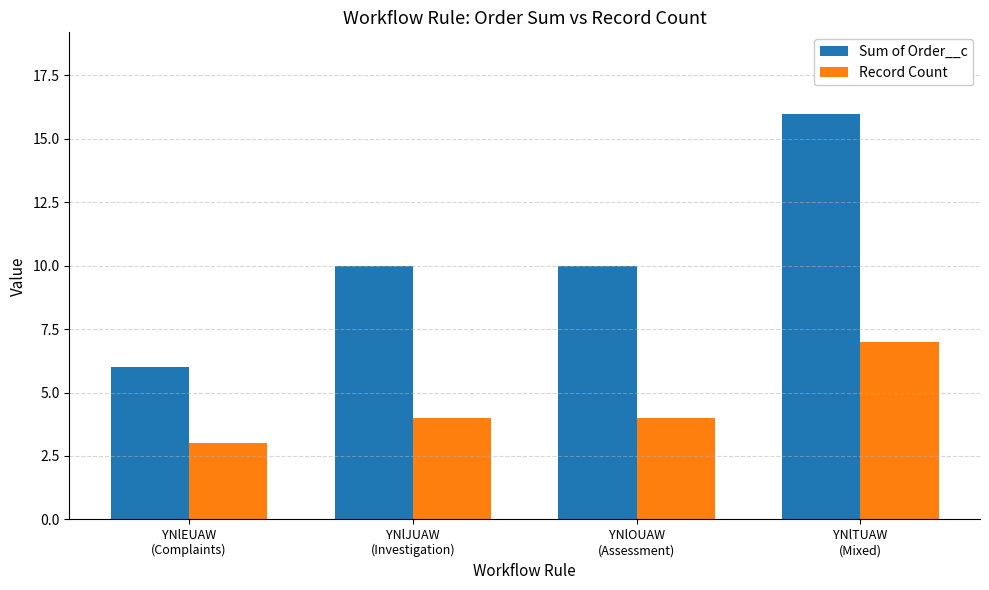

Reading left to right, what are all the values shown in this chart?

Sum of Order__c: 6	10	10	16
Record Count: 3	4	4	7